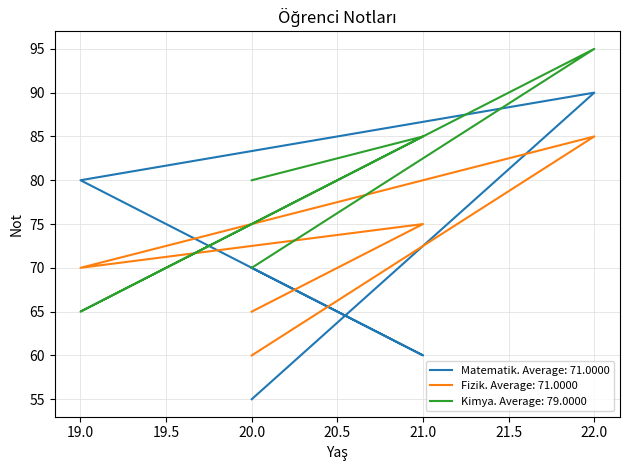

How many interior local valleys does the Kimya series have?

1